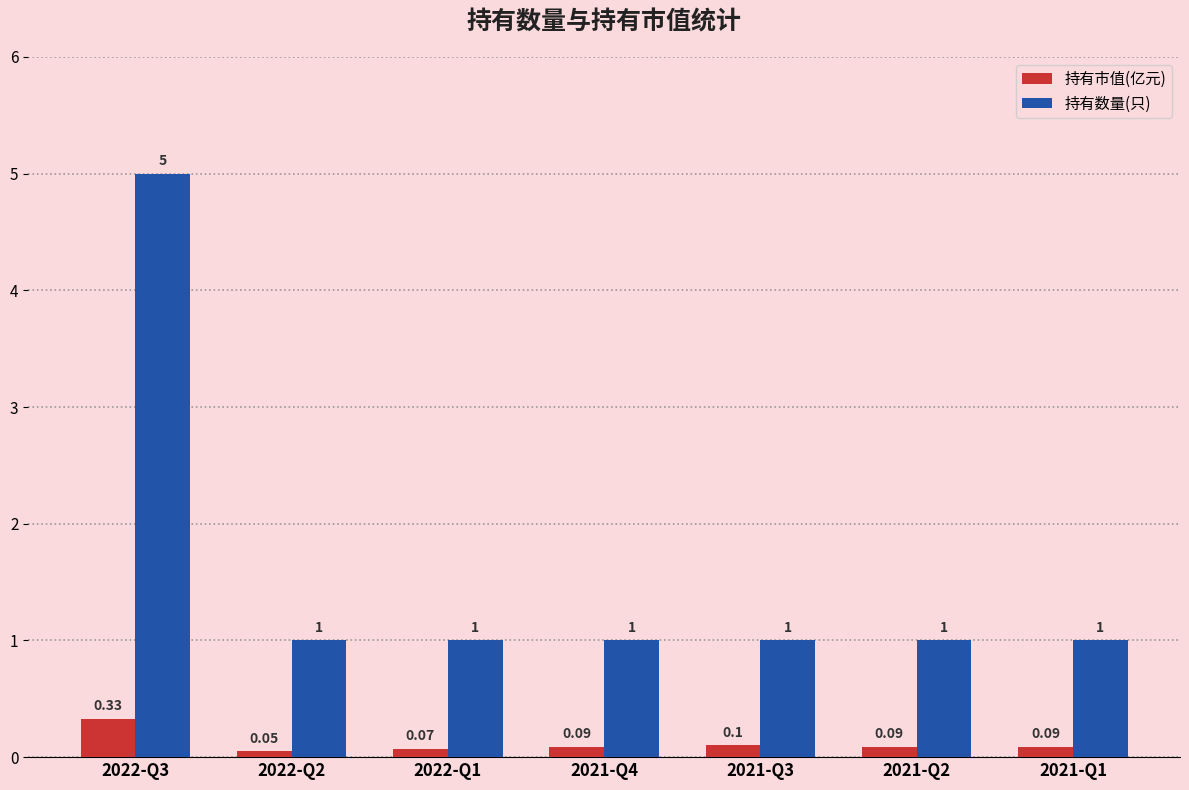

List the series in order of their overall mean, lowest first.

持有市值(亿元), 持有数量(只)